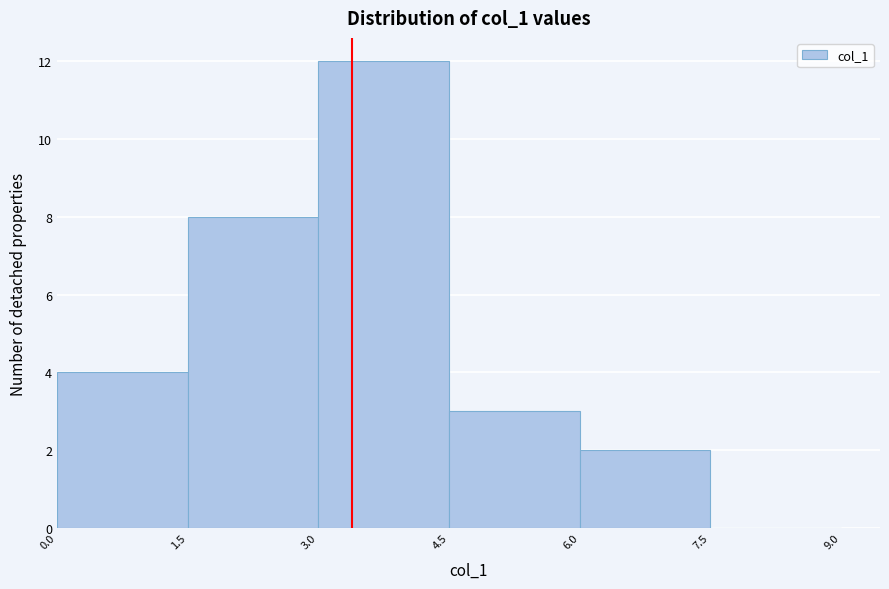

Reading left to right, transcribe this chart: for each bar, give the range it covers on the x-axis and its height. The values are not printed on the chart, so give them approximately, as read against the axis.

0.0 to 1.5: 4
1.5 to 3.0: 8
3.0 to 4.5: 12
4.5 to 6.0: 3
6.0 to 7.5: 2
7.5 to 9.0: 0